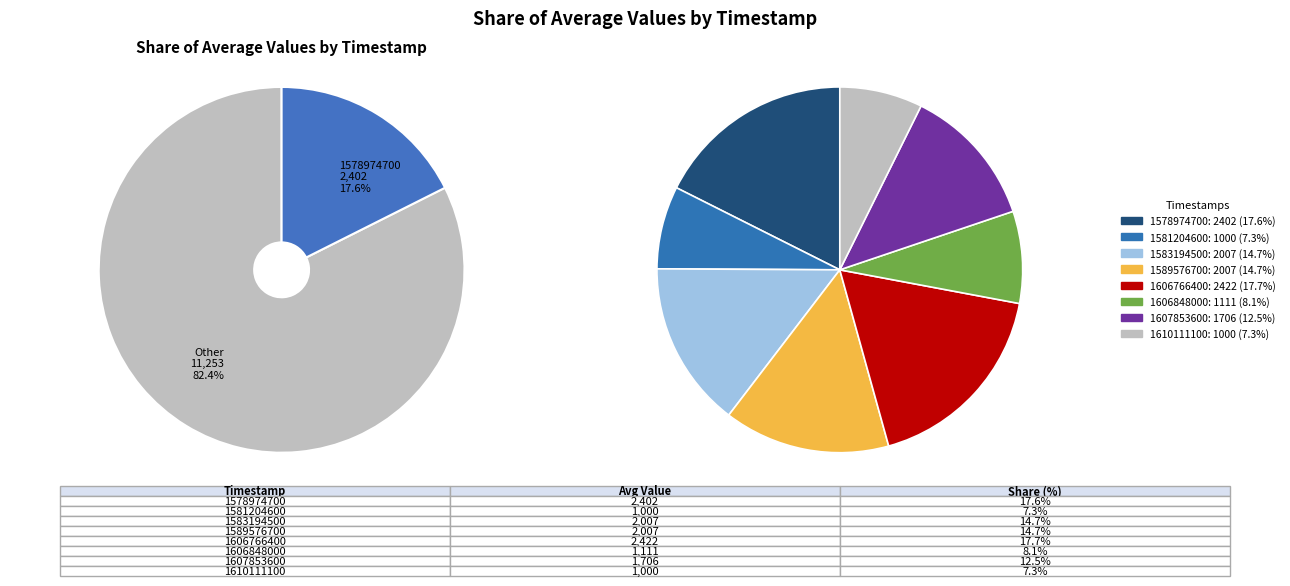

To the nearest percent, what is the combined percentage of 1607853600 and 1606848000?

21%